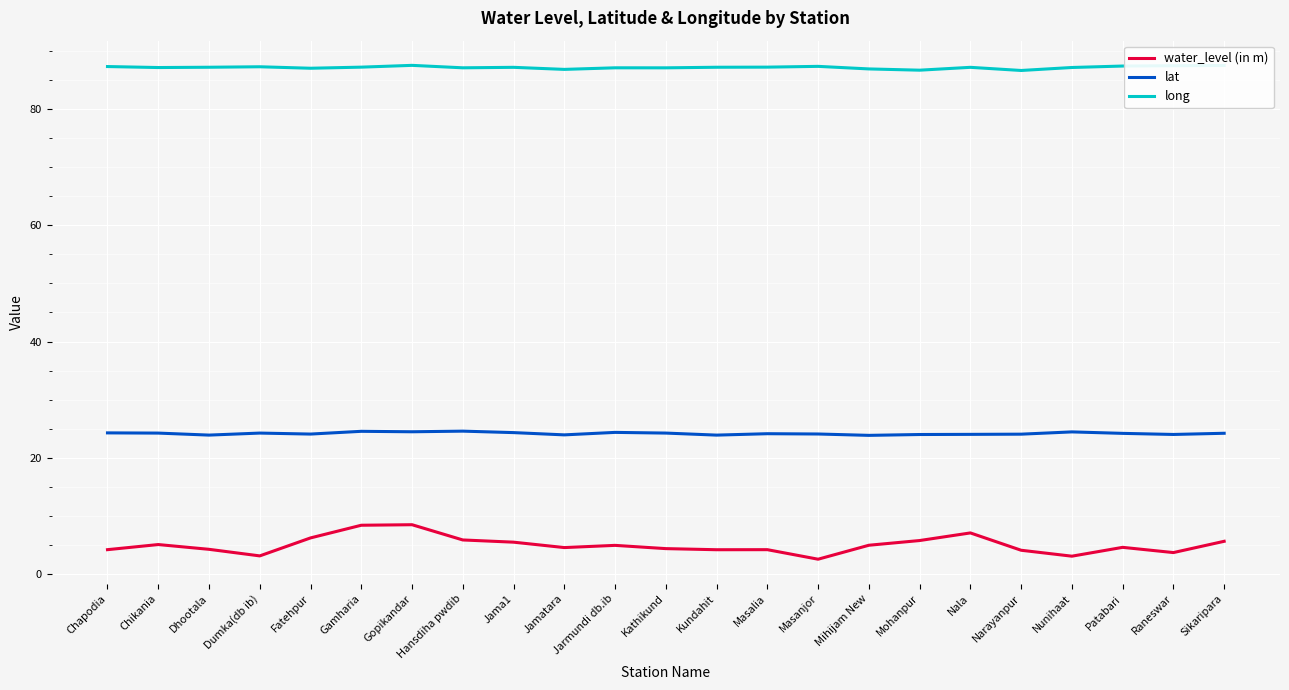

Does the chart have visible grid lines?

Yes